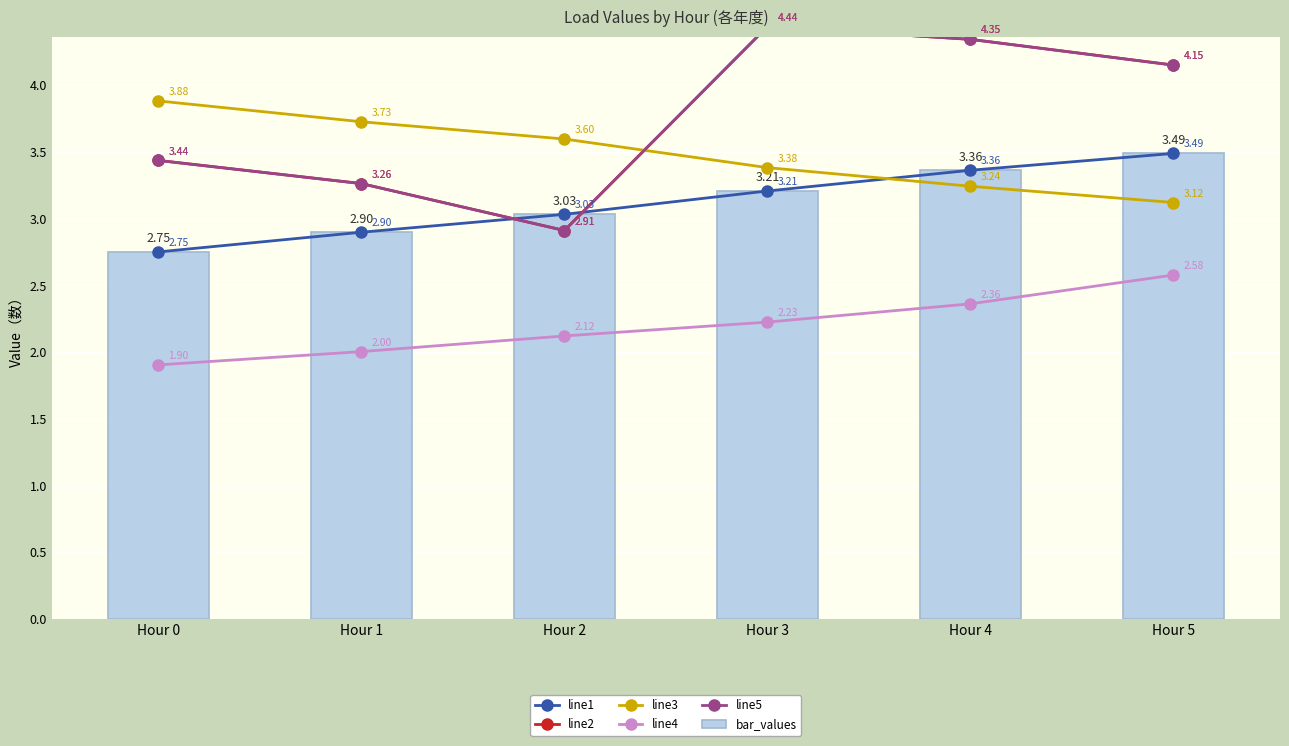

The line4 series shows 3.3 at Hour 1. True or false?

False